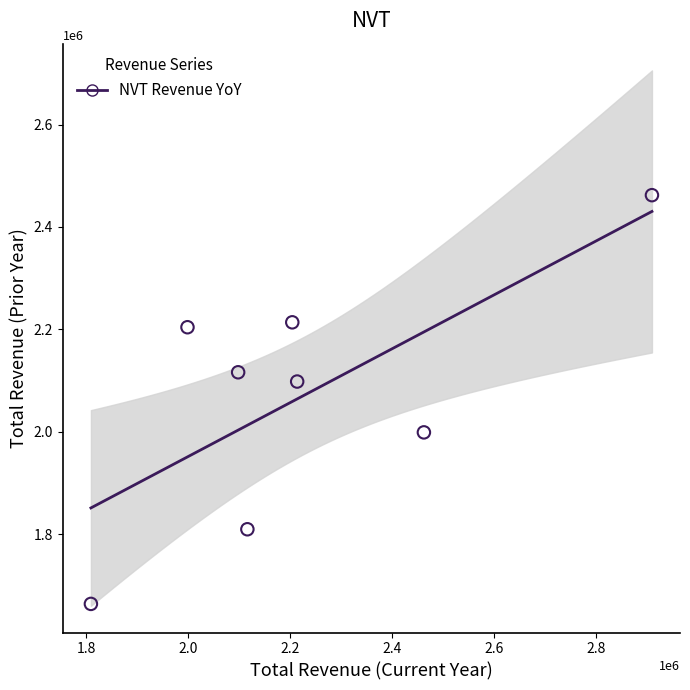

What is the range of X values (max minus min)?

1099700